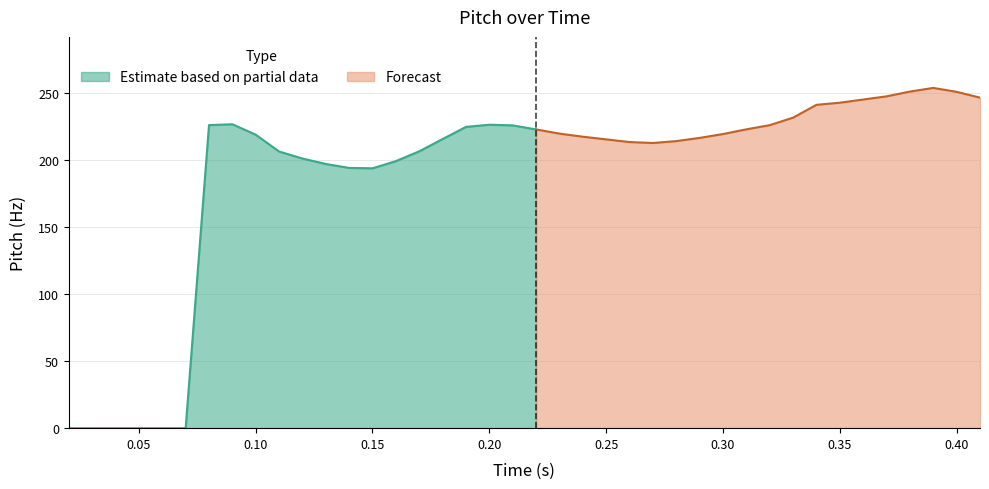

Between 0 and 33, which is larger?

33